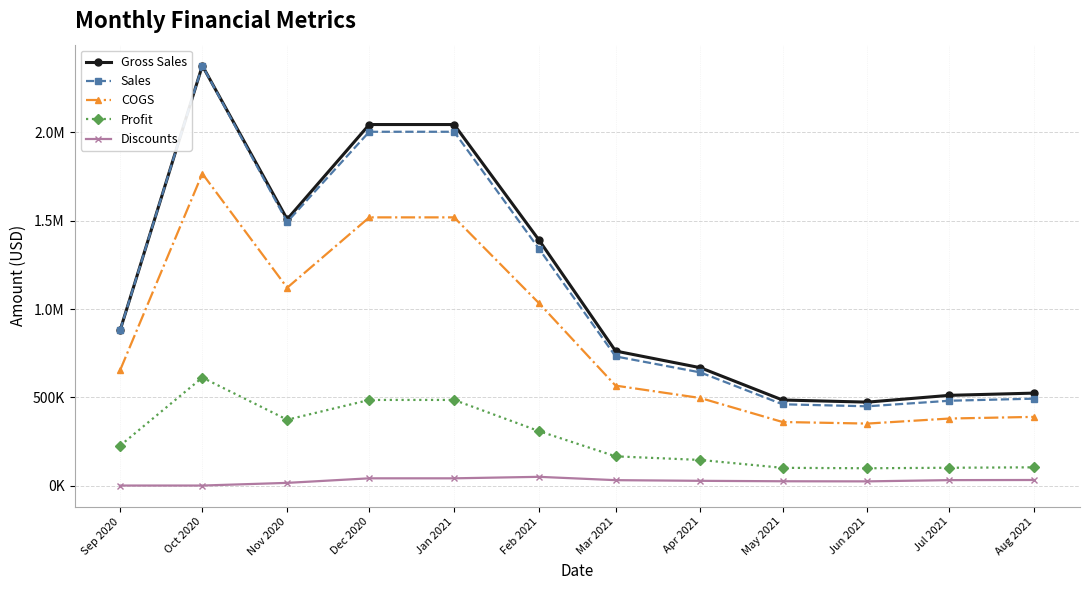

Does the chart have visible grid lines?

Yes